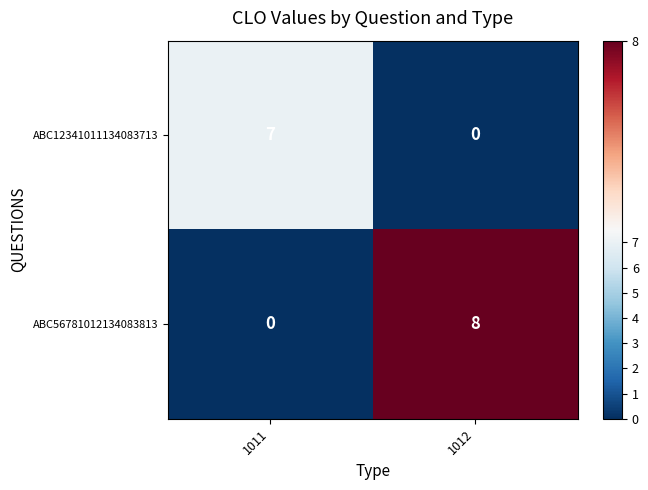

Where is ABC56781012134083813 nearest to the value 4?

1011